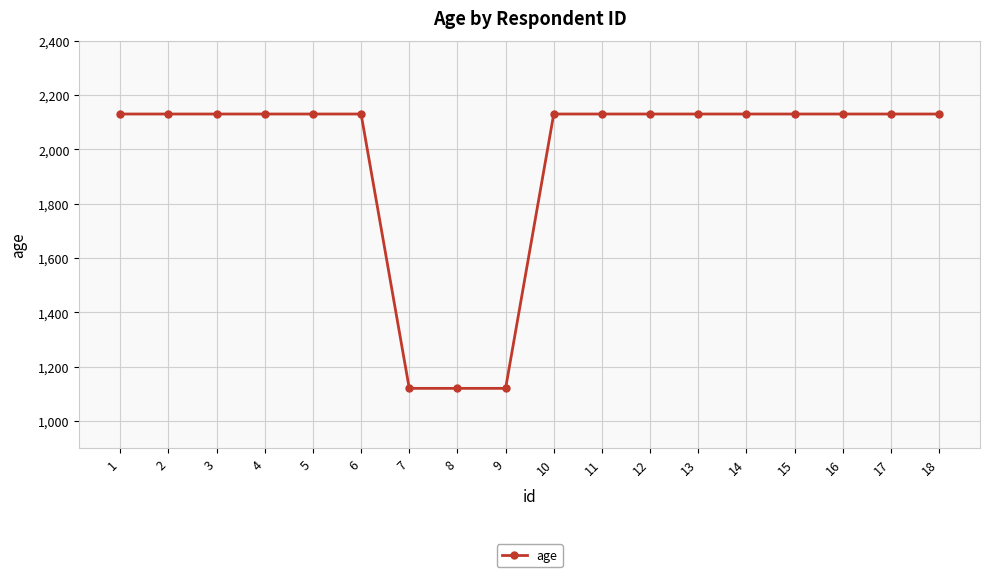

The value at 4 is 2130. True or false?

True